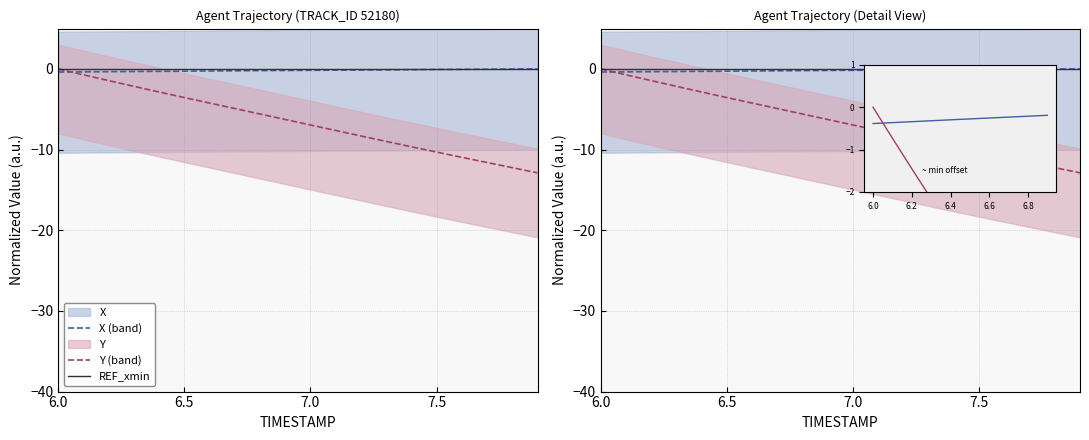

Is this an area chart (filled region under the line)?

No